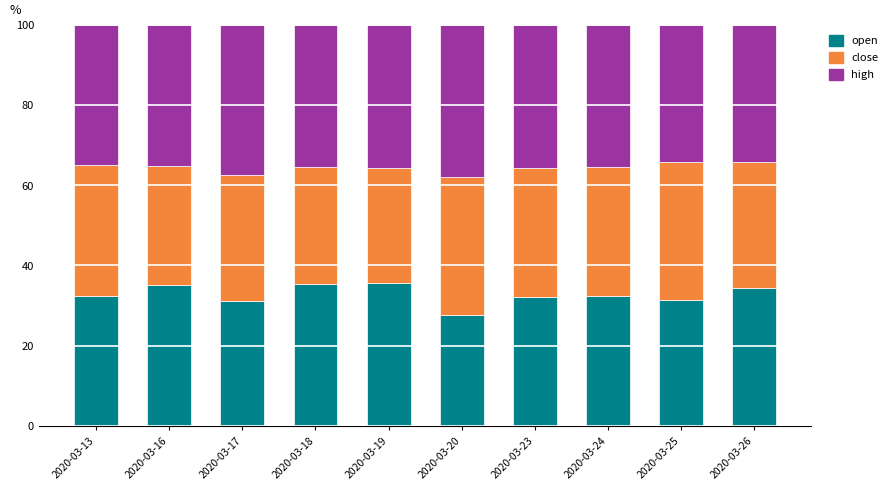

How many categories are shown in the chart?

10